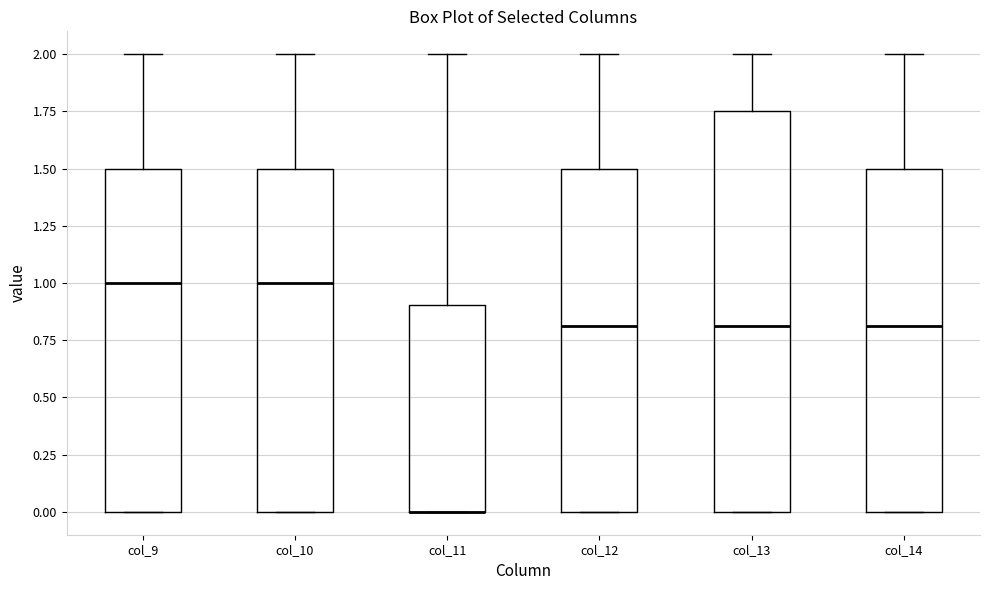

Which box is the tallest, from its lower edge to its upper edge?

col_13